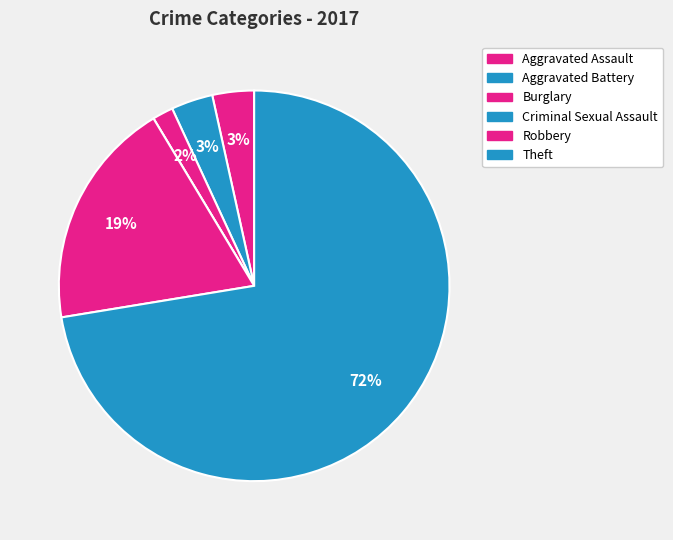

How many segments does this pie chart have?

6